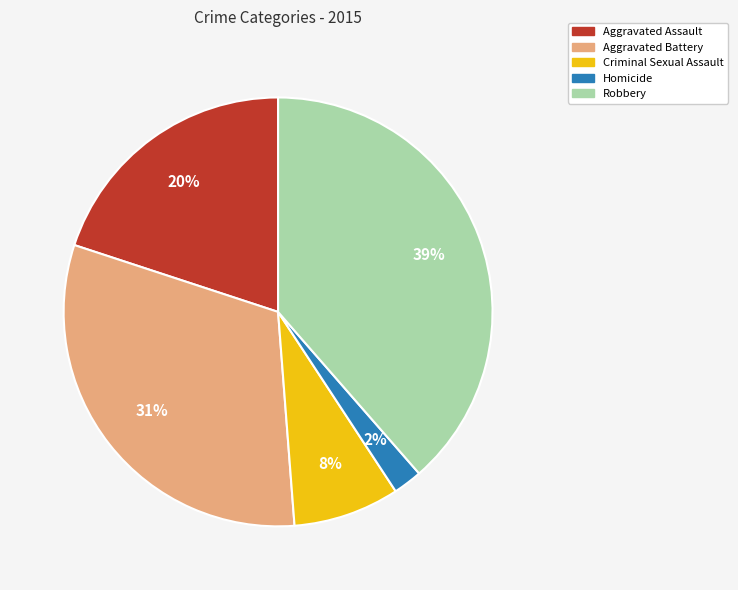

How many slices are in this pie chart?

5